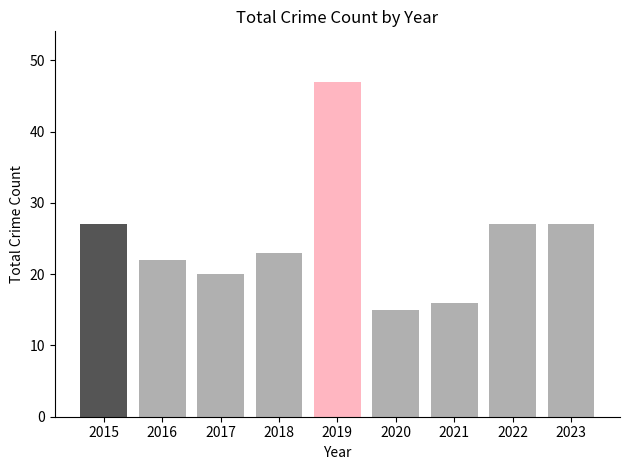

Which has a higher value, 2017 or 2023?

2023